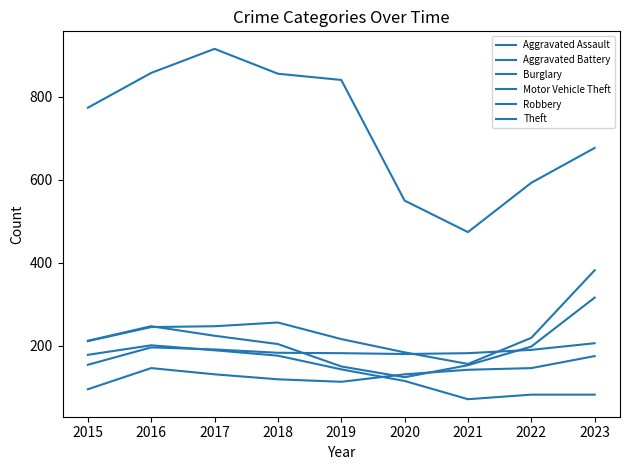

What is the lowest value of the Aggravated Assault series?

95